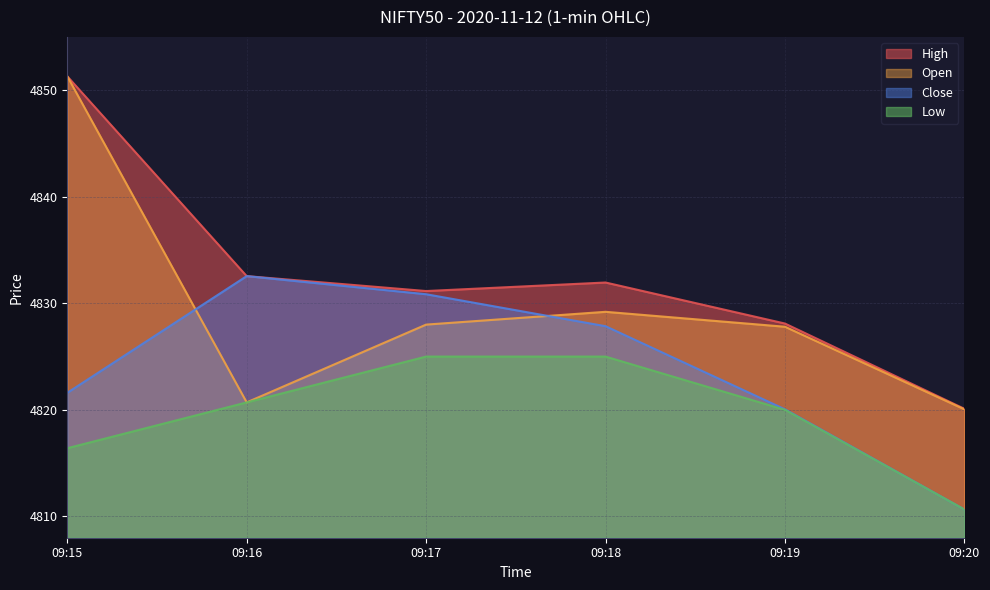

List the series in order of their peak value, lowest first.

Low, Close, High, Open